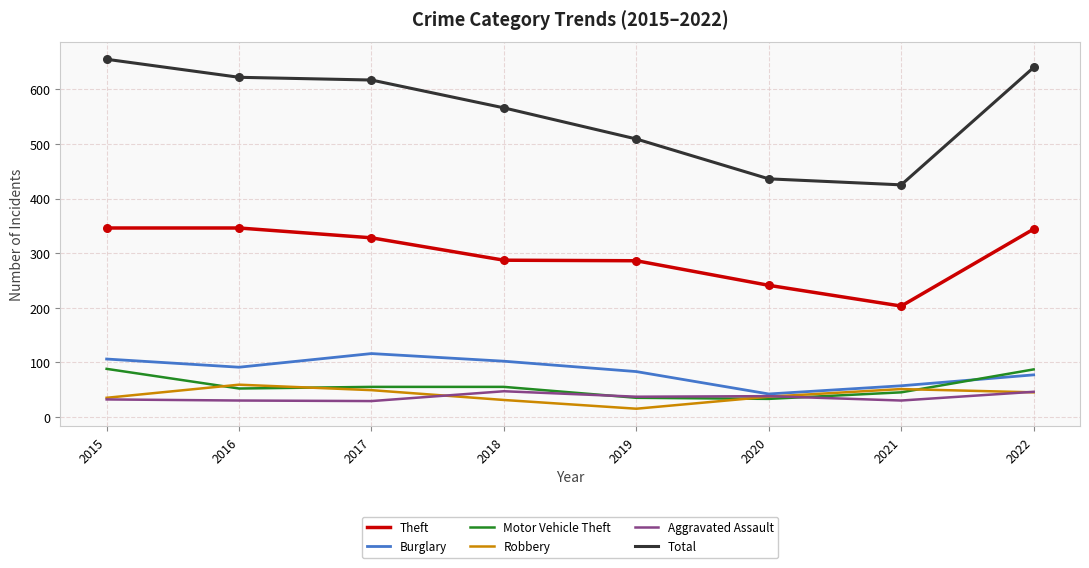

Which series has the largest total across all categories?

Total